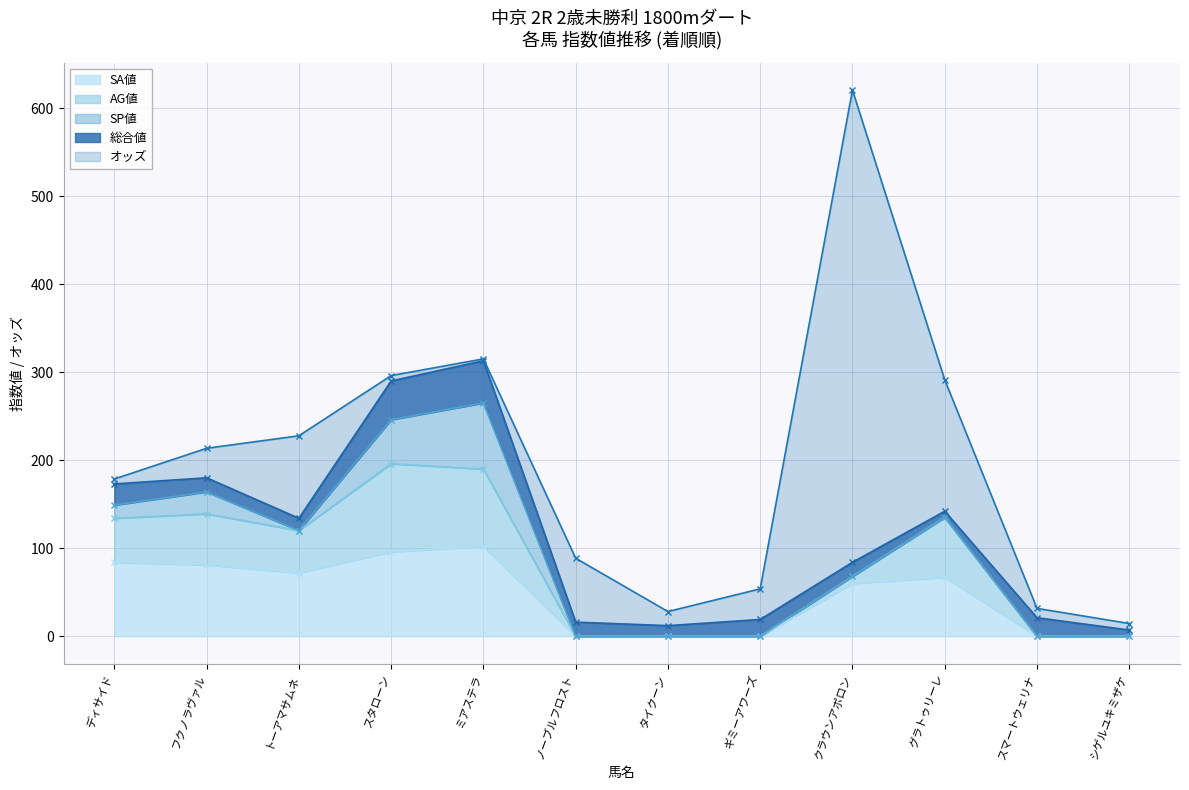

What is the label of the 4th point from the left?

スタローン